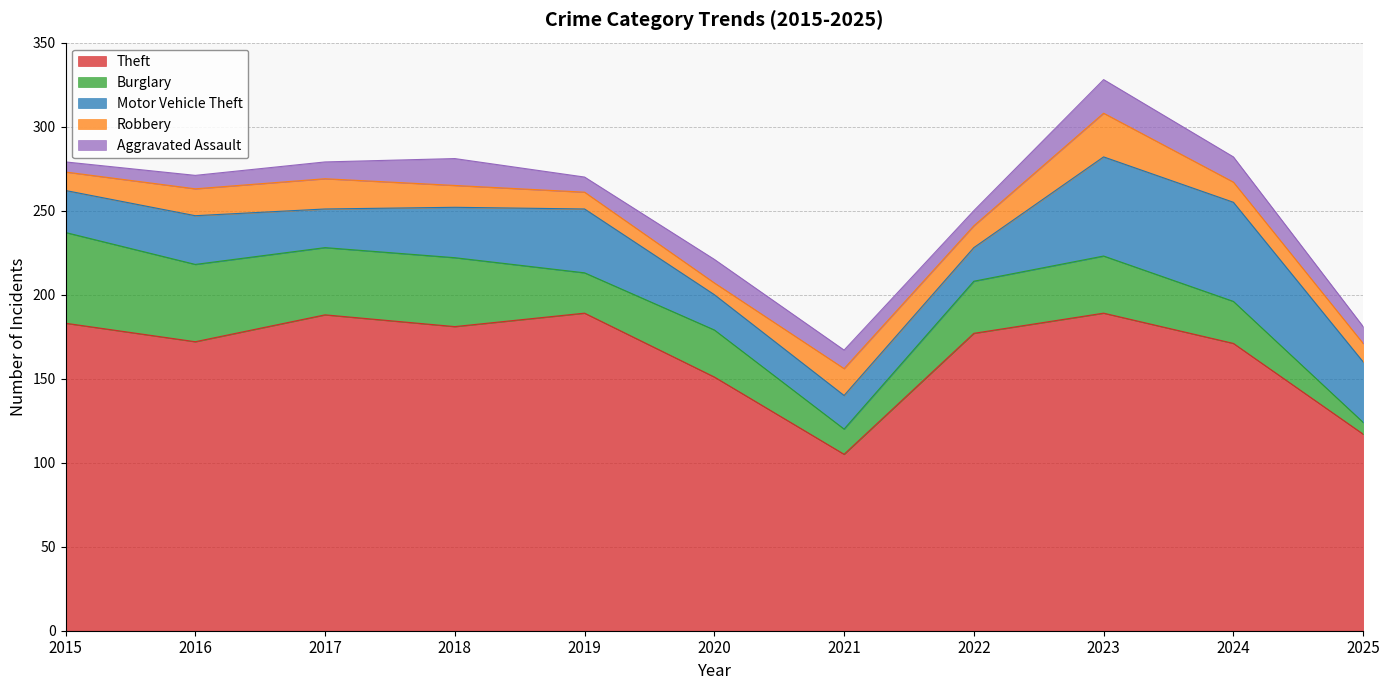

What is the approximate value of Aggravated Assault at 2022?

9